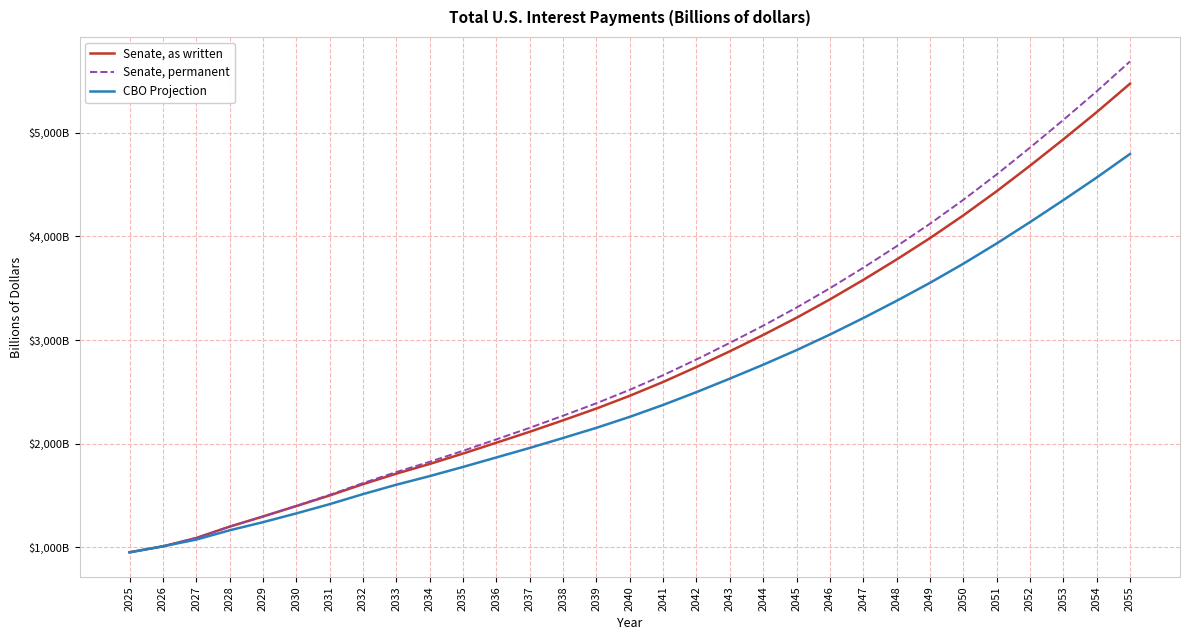

Does the chart display data point markers on the line(s)?

No